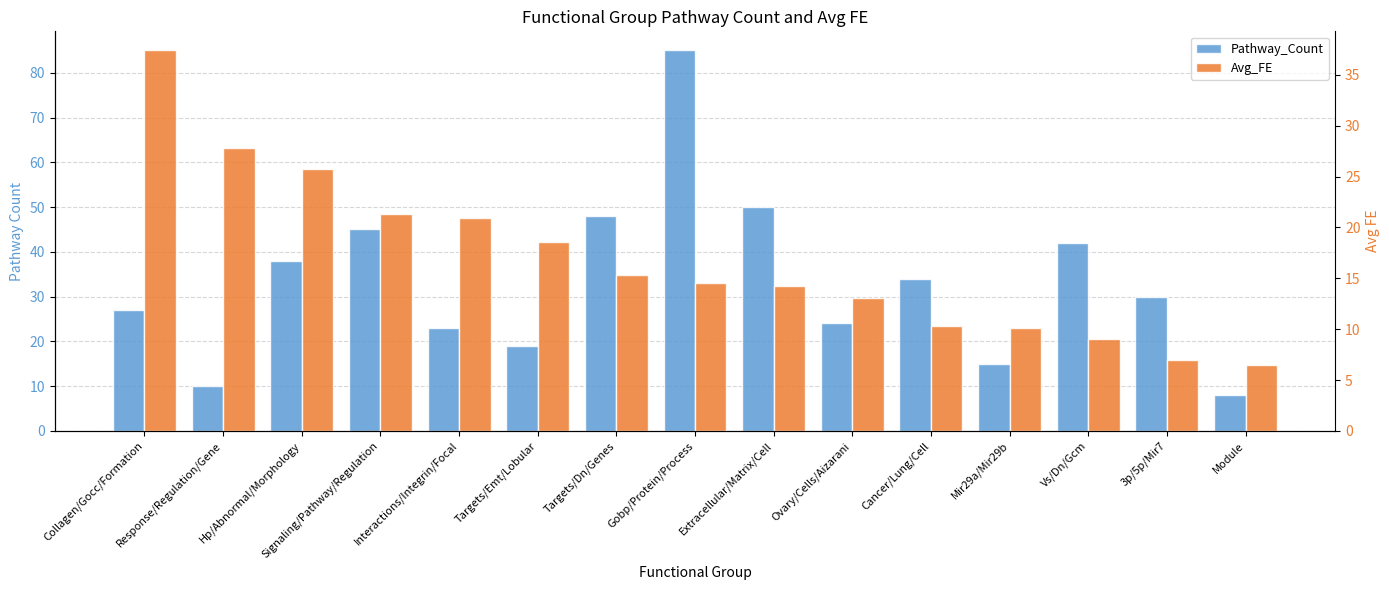

How many data points does each series have?

15